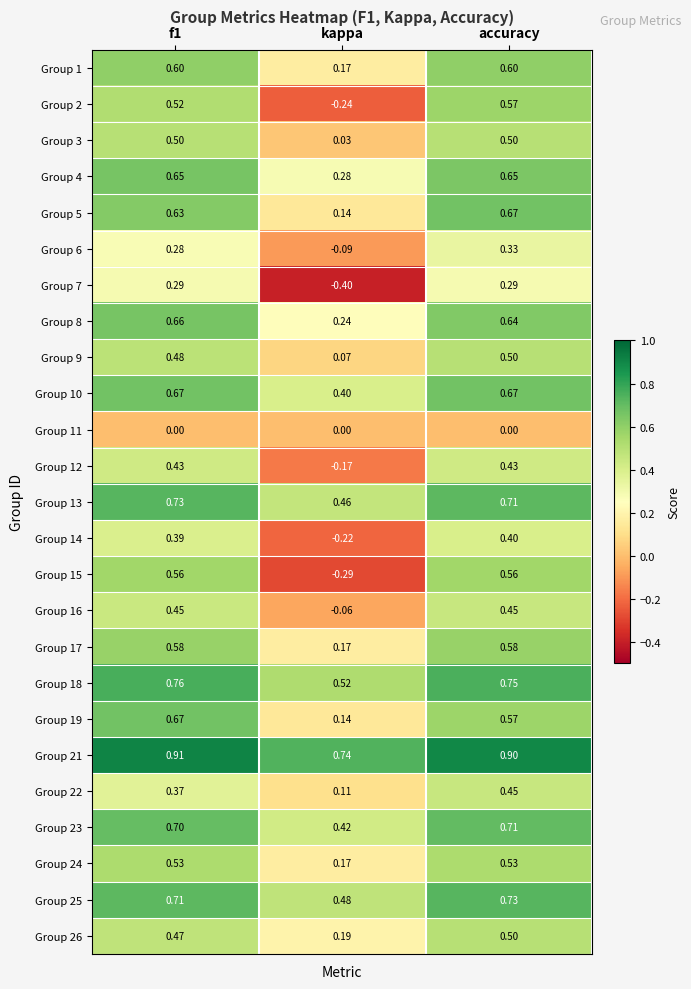

At which label is Group 17 closest to 0?

kappa